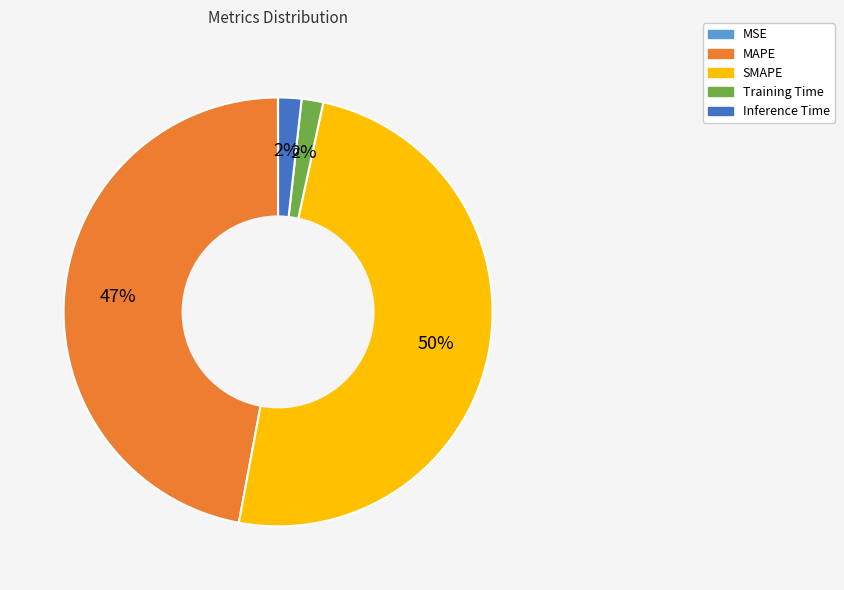

Which has a higher value, Training Time or SMAPE?

SMAPE